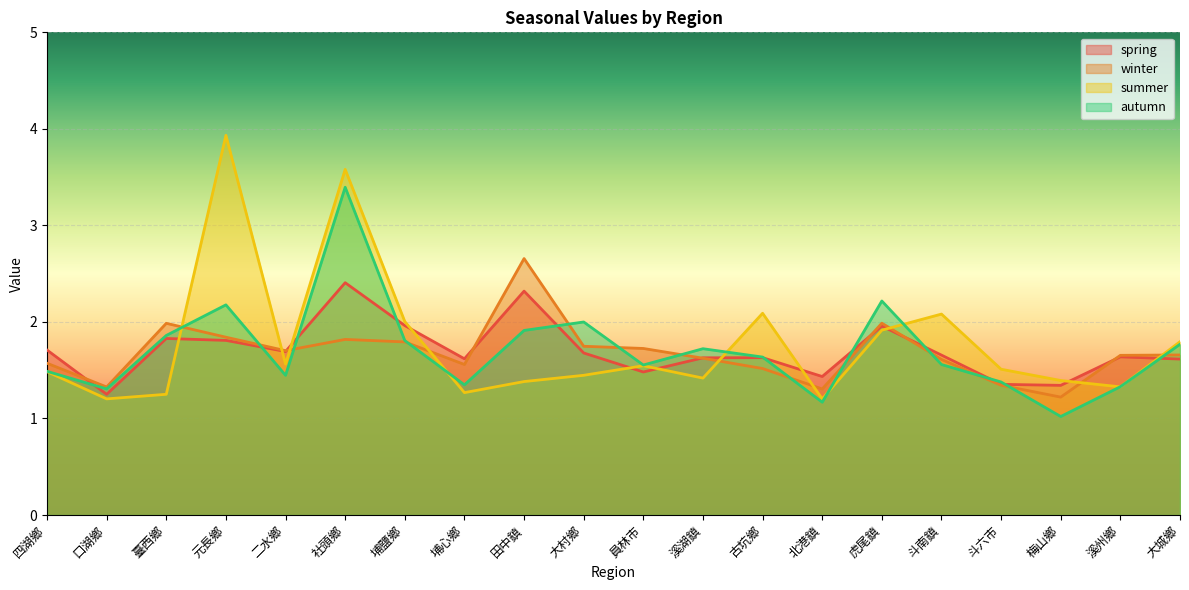

Between 斗六市 and 溪州鄉, which series saw the biggest shift?

winter